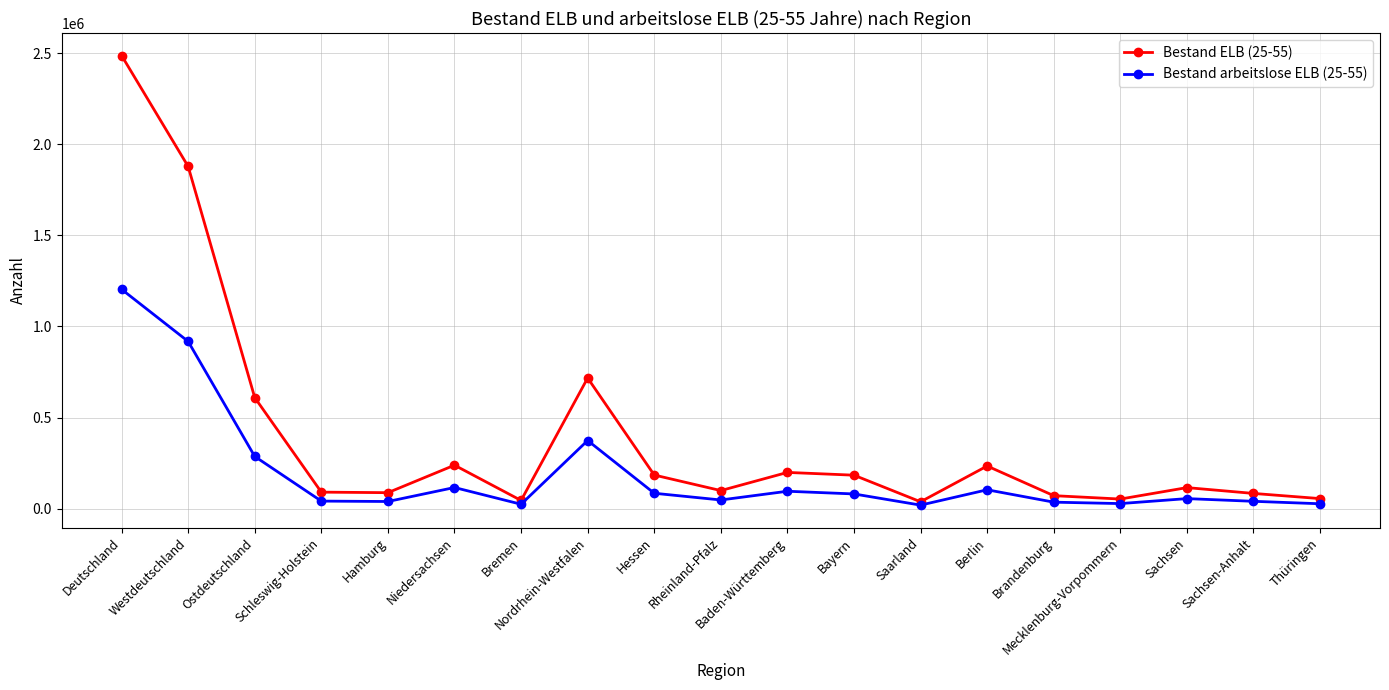

How many lines are shown in the chart?

2